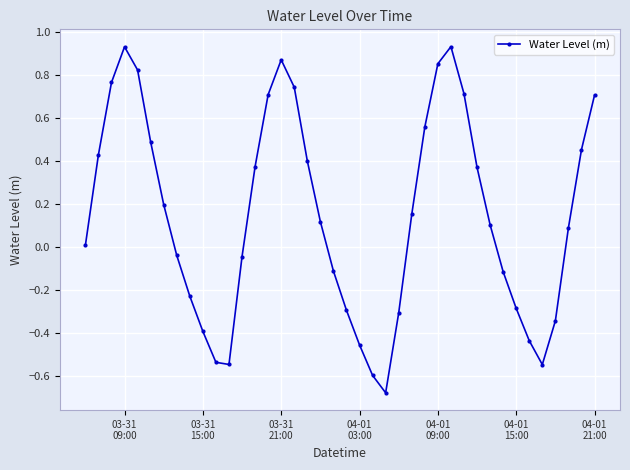

How many points are higher than both their immediate neighbors (excluding endpoints)?

3